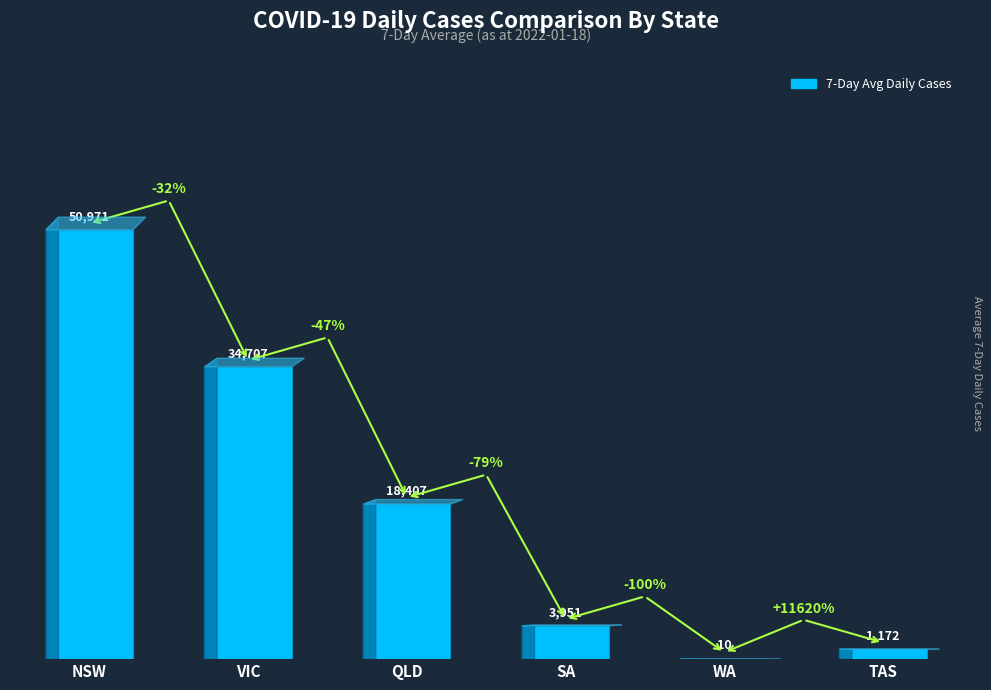

What is the sum of all values?

109218